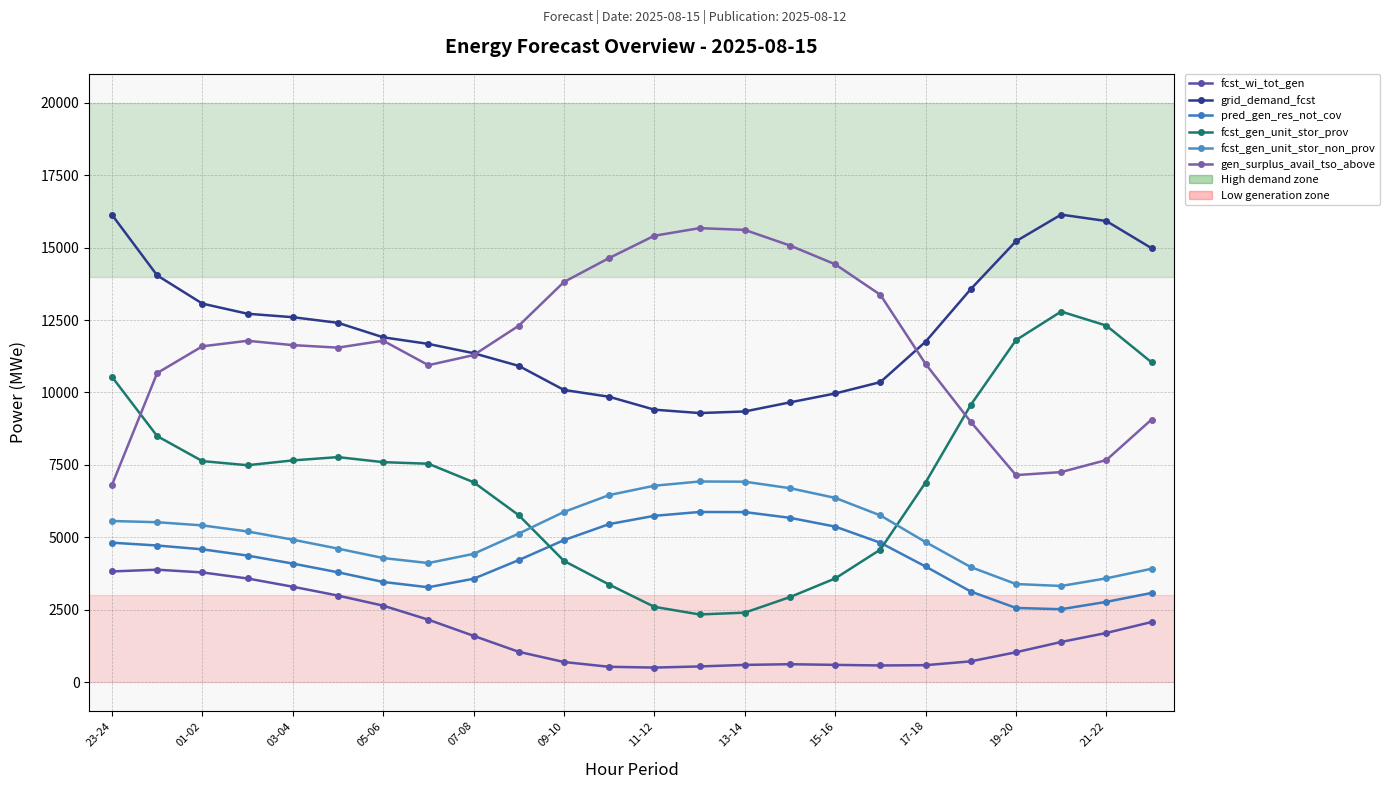

Reading left to right, what are all the values shown in this chart?

fcst_wi_tot_gen: 3818	3879	3784	3575	3291	2985	2637	2152	1595	1043	691	526	499	538	591	615	592	572	582	714	1028	1383	1694	2072
grid_demand_fcst: 16133	14040	13066	12716	12597	12403	11903	11675	11354	10916	10085	9850	9404	9287	9342	9656	9963	10355	11750	13566	15219	16139	15917	14980
pred_gen_res_not_cov: 4811	4714	4582	4366	4090	3789	3455	3272	3566	4211	4900	5453	5739	5871	5868	5670	5367	4809	3989	3125	2558	2514	2768	3076
fcst_gen_unit_stor_prov: 10538	8492	7628	7486	7652	7766	7592	7537	6899	5760	4182	3365	2596	2333	2395	2933	3576	4573	6888	9567	11805	12792	12307	11039
fcst_gen_unit_stor_non_prov: 5560	5518	5408	5199	4915	4607	4281	4108	4425	5126	5873	6455	6778	6924	6917	6693	6358	5753	4833	3969	3384	3317	3580	3911
gen_surplus_avail_tso_above: 6802	10668	11592	11782	11633	11546	11786	10940	11288	12302	13813	14640	15410	15672	15611	15072	14425	13371	10985	8984	7144	7249	7665	9063